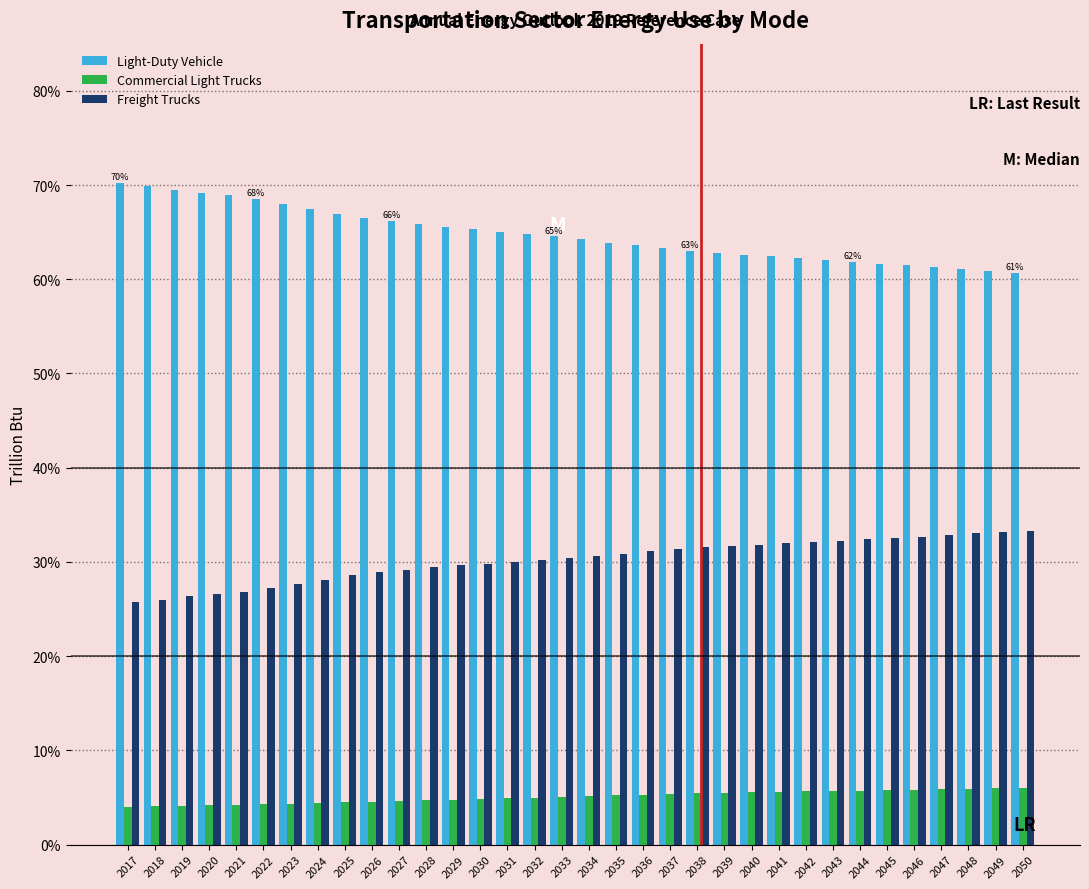

Rank the series by their maximum value, from lowest to highest.

Commercial Light Trucks, Freight Trucks, Light-Duty Vehicle